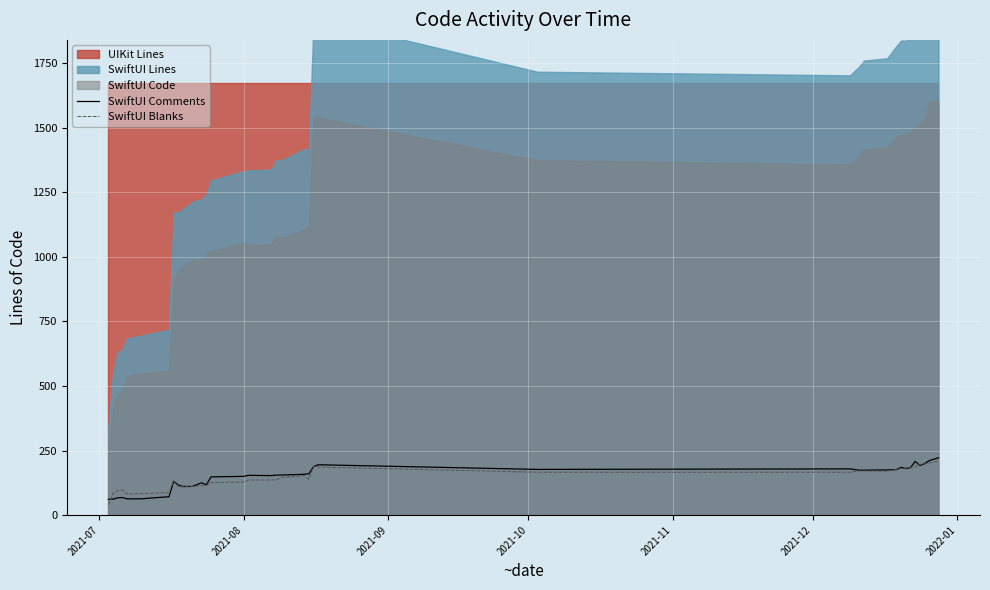

In SwiftUI Comments, how many points are lower than both neighbors (excluding endpoints)?

5